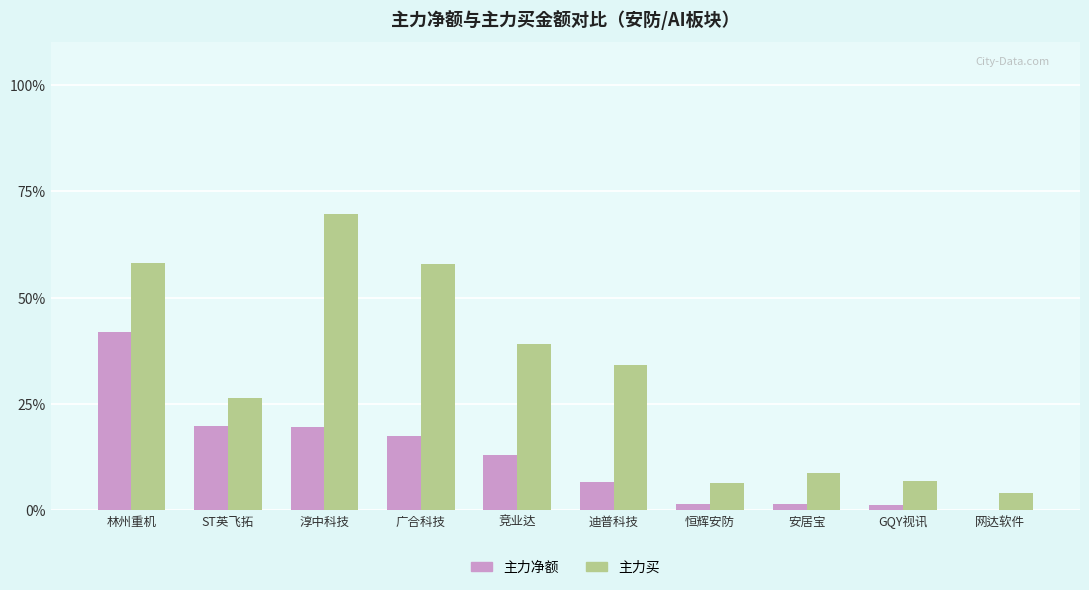

What is the sum of all 主力净额 values?

123.4